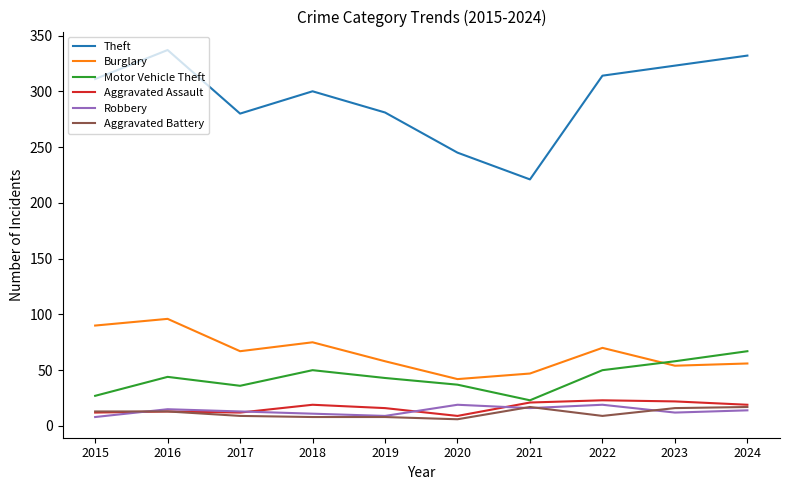

The value of Aggravated Assault at 2022 is 23. True or false?

True